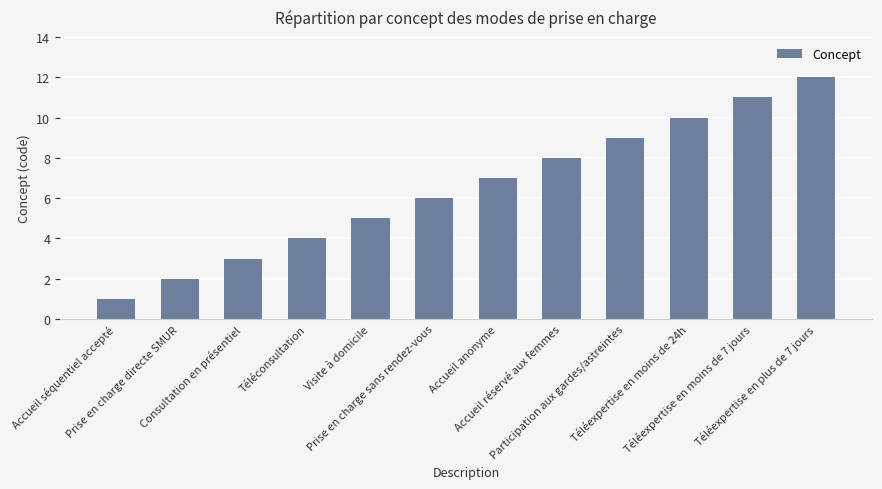

How many bars are there in total?

12